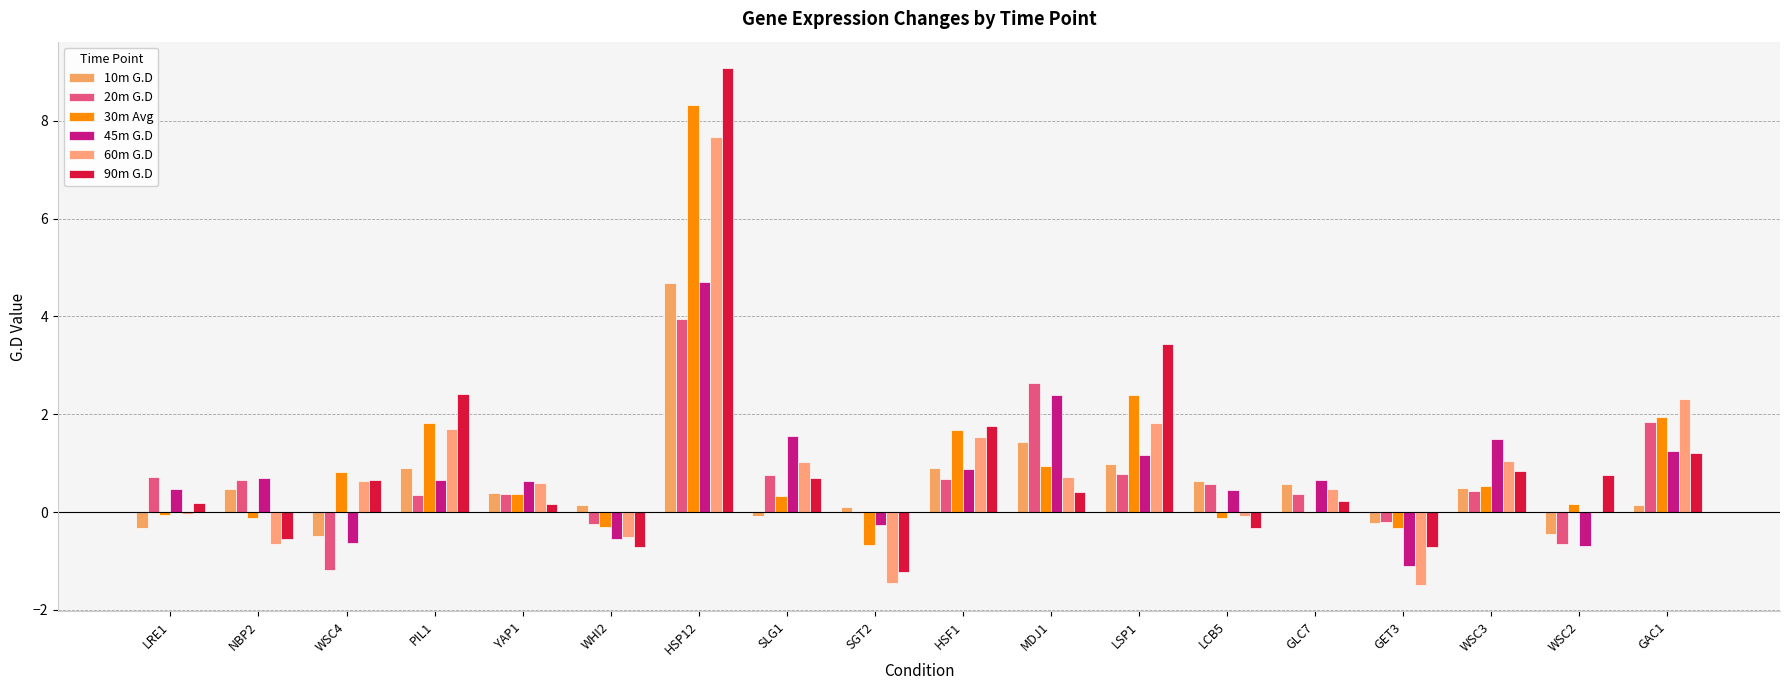

True or false: 10m G.D has a value of 1.4 at MDJ1.

True